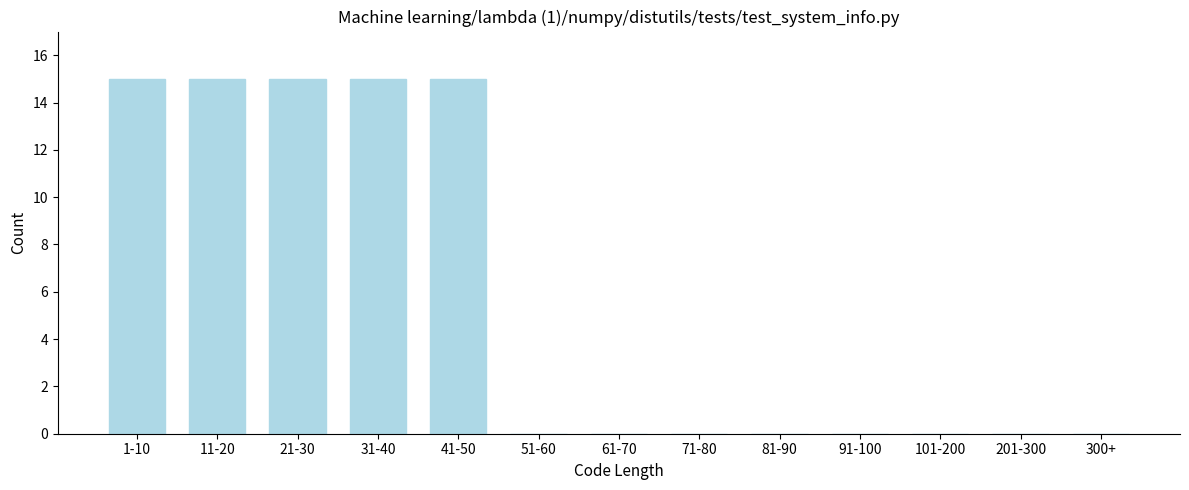

Reading left to right, list all the values displayed in this chart.

1-10=15	11-20=15	21-30=15	31-40=15	41-50=15	51-60=0	61-70=0	71-80=0	81-90=0	91-100=0	101-200=0	201-300=0	300+=0